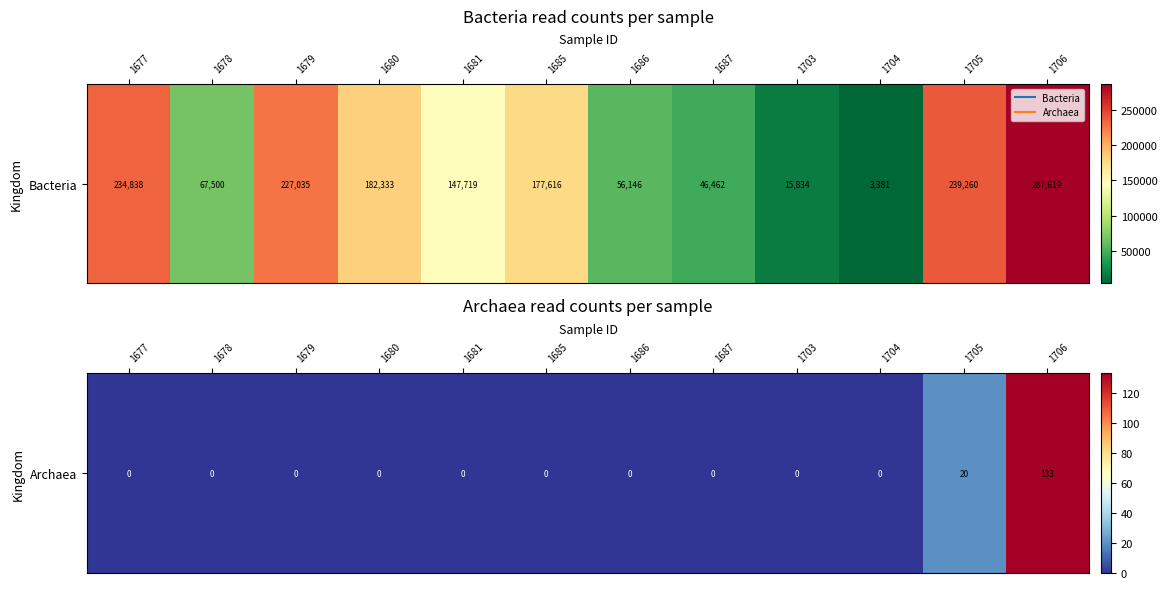

How many data points are above 0?

2